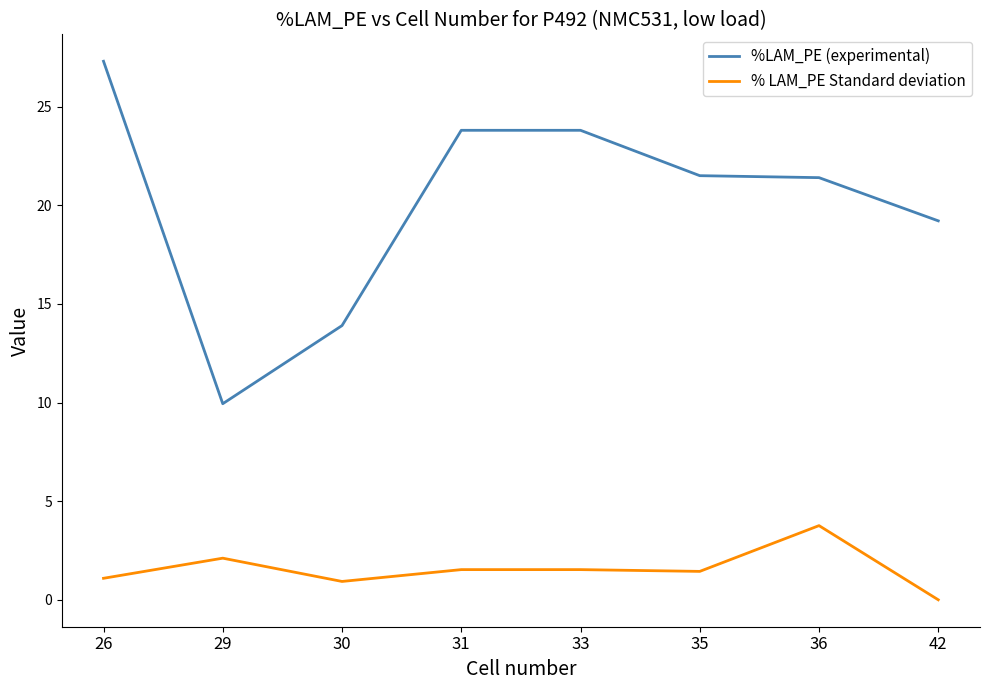

Rank the series at 33 from lowest to highest value.

% LAM_PE Standard deviation, %LAM_PE (experimental)